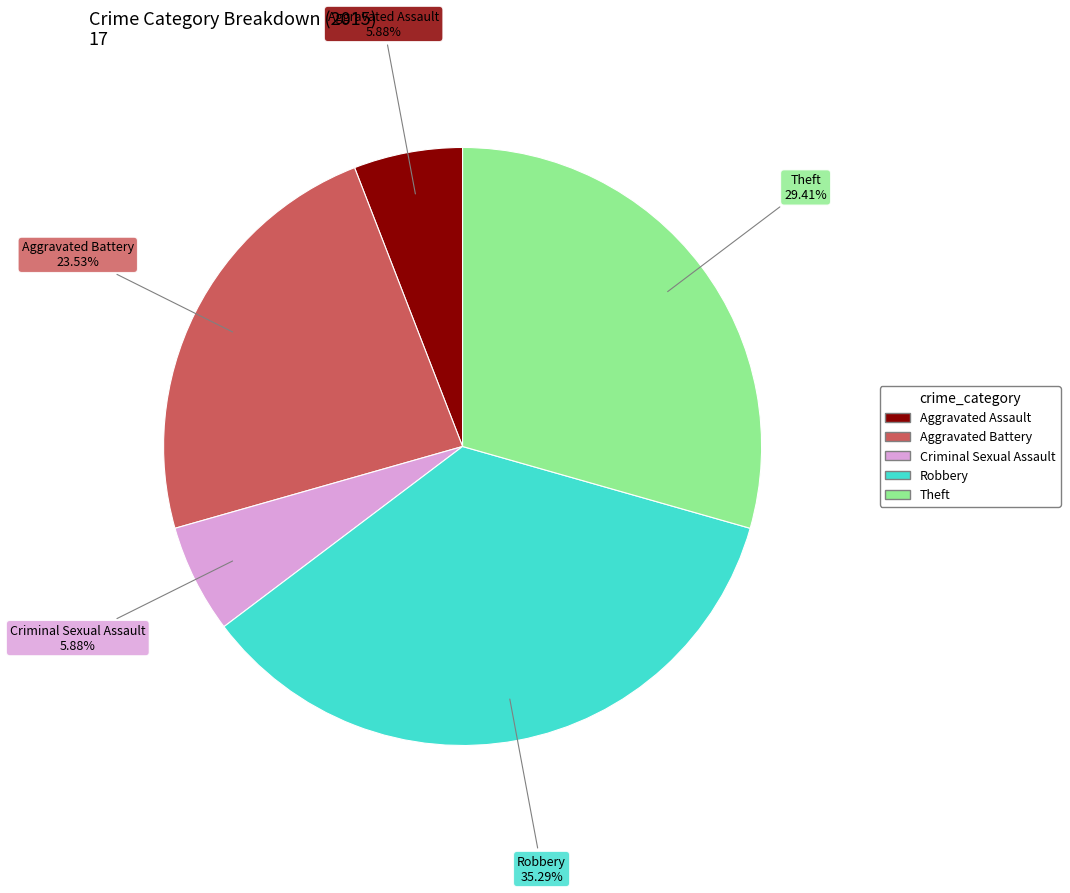

What percentage is the Theft slice, to the nearest percent?

29%